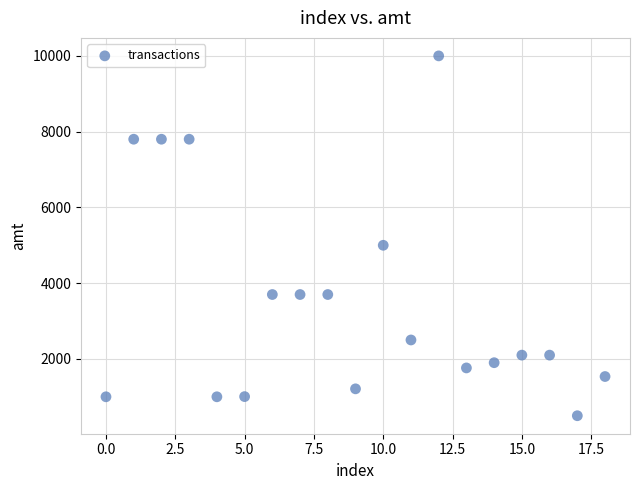

What Y value in the scatter plot is closest to 5250?

5000